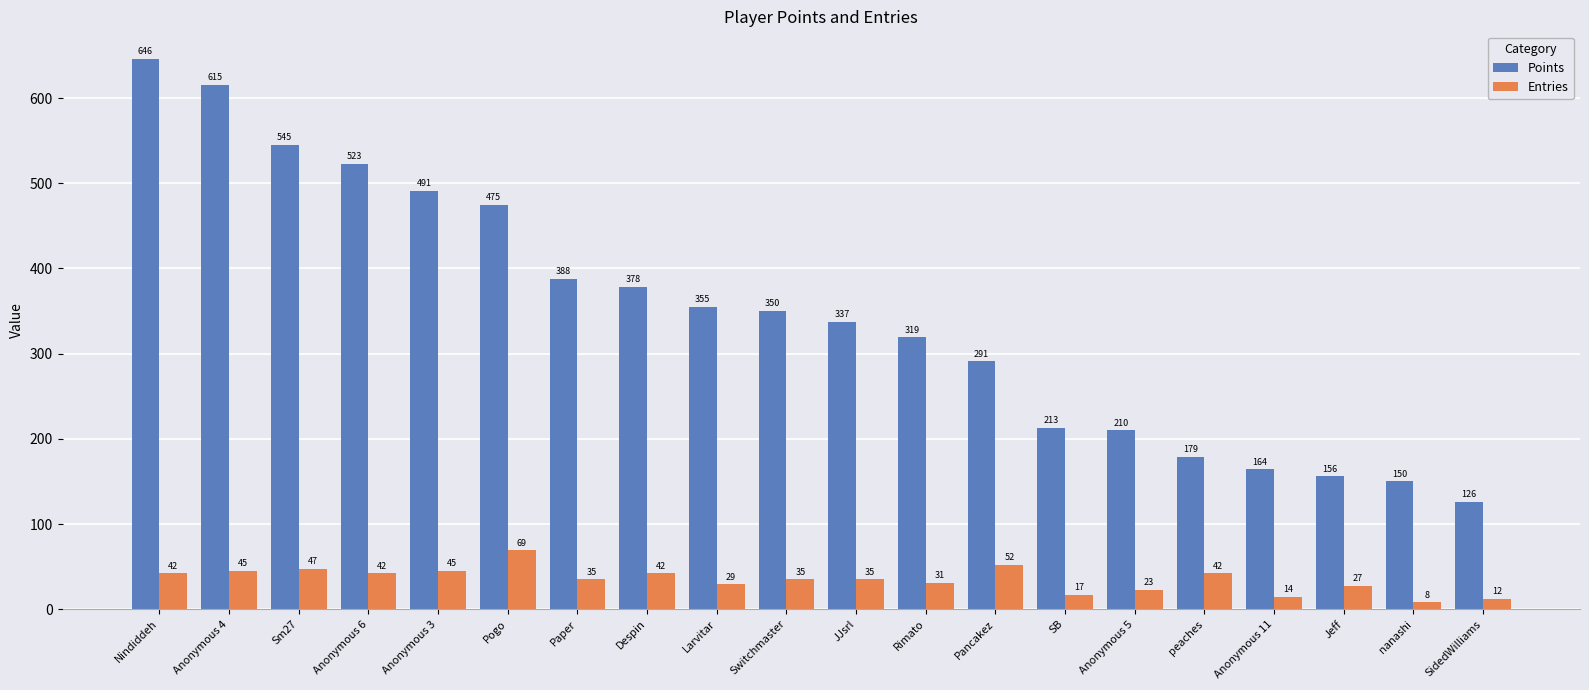

At which category is the sum across all series the highest?

Nindiddeh